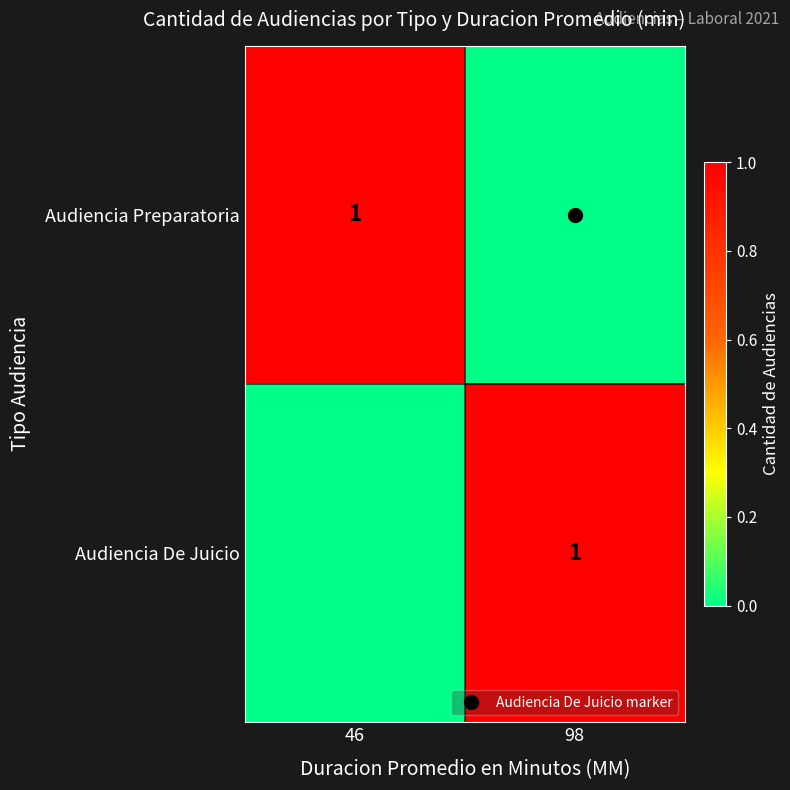

How many Audiencia Preparatoria values are between 0 and 1?

2